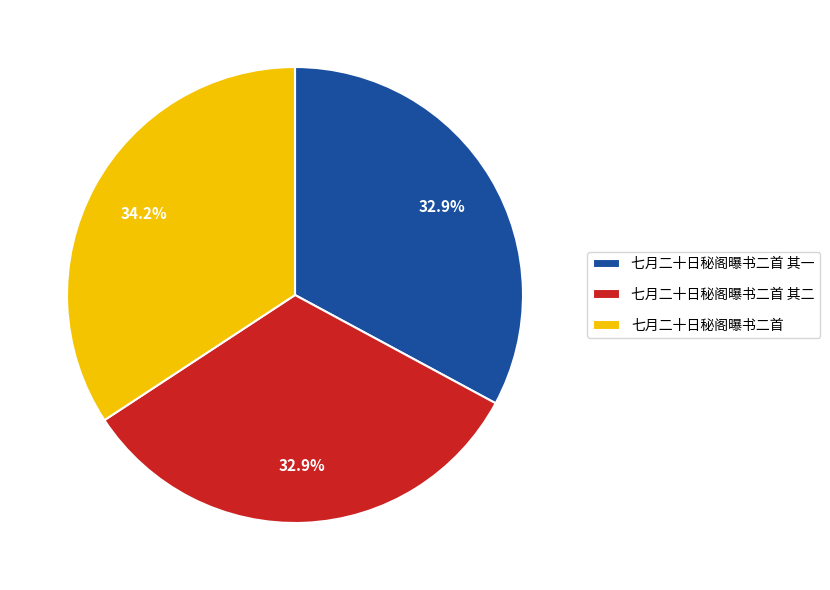

Which category has the biggest portion of the pie?

七月二十日秘阁曝书二首